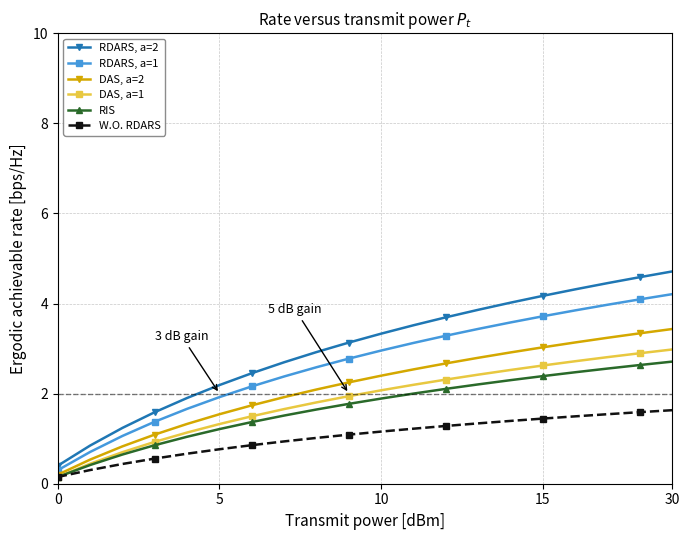

Which series has the largest range (max minus min)?

RDARS, a=2